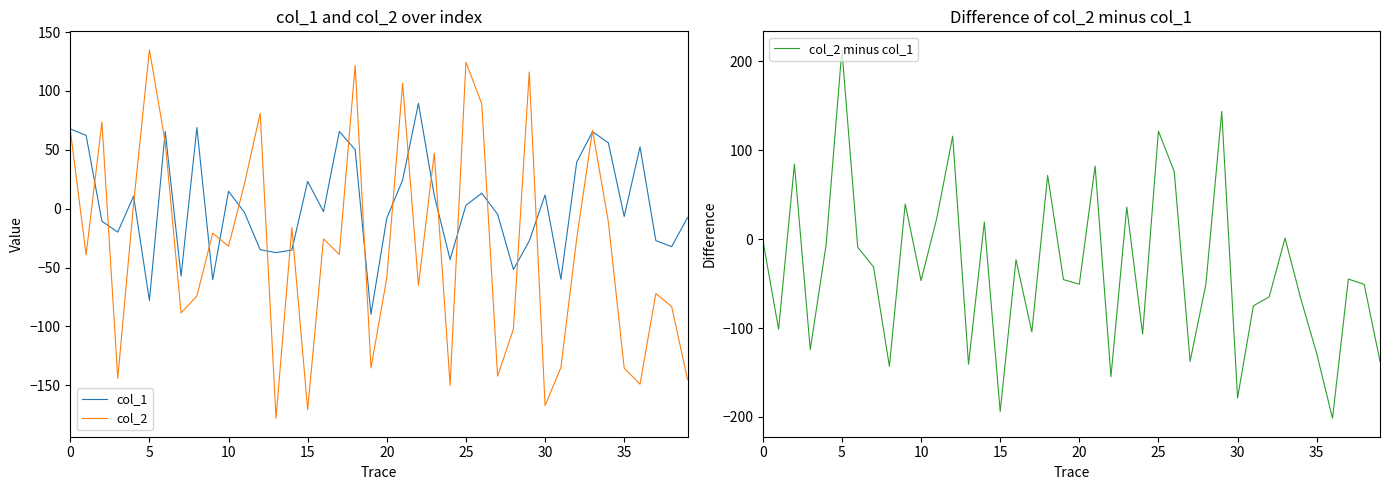

Rank the series by their maximum value, from lowest to highest.

col_1, col_2, col_2 minus col_1